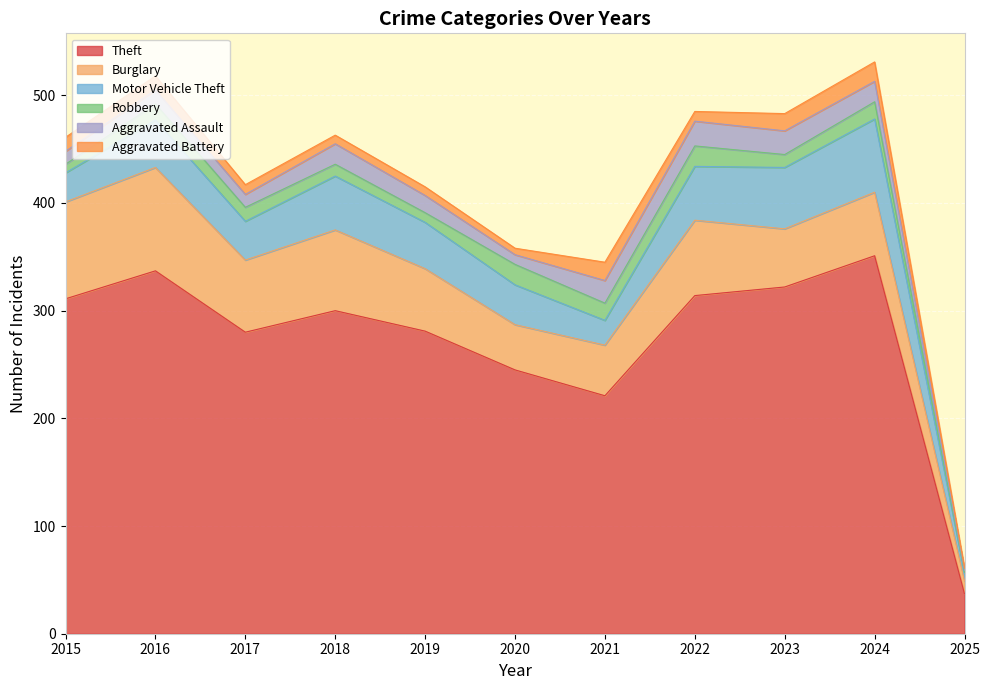

At which label does Aggravated Battery reach its minimum?

2025